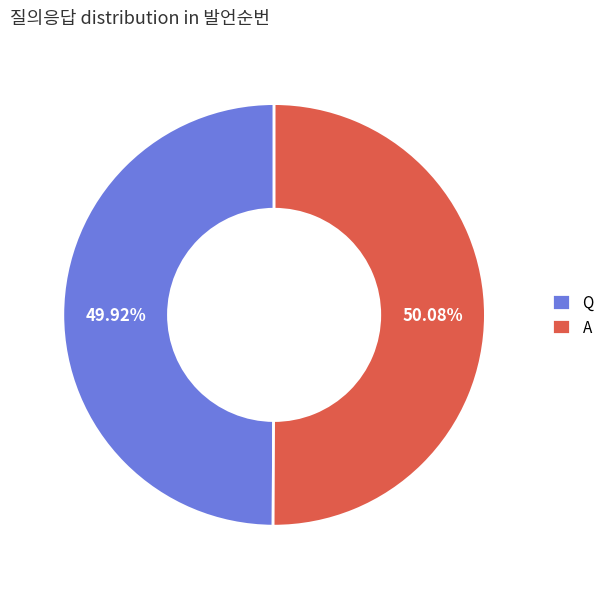

Approximately how many times larger is the value at A compared to Q?

1.0